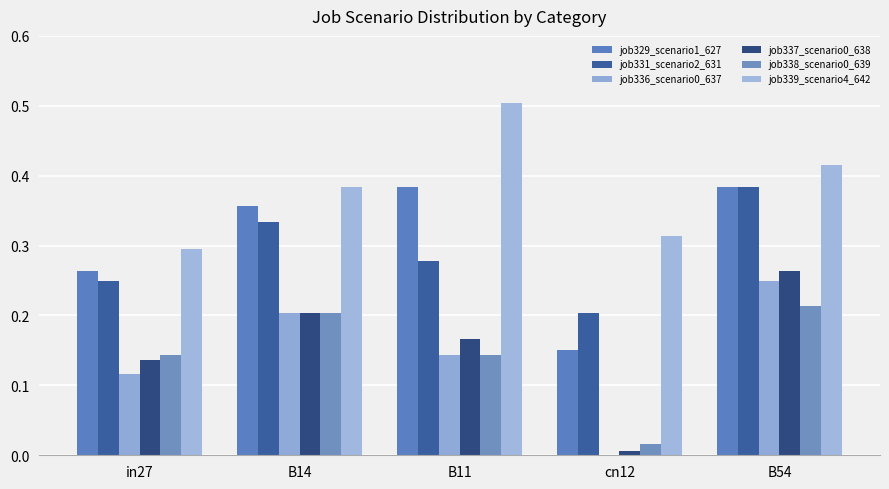

Where is job337_scenario0_638 nearest to the value 0?

cn12